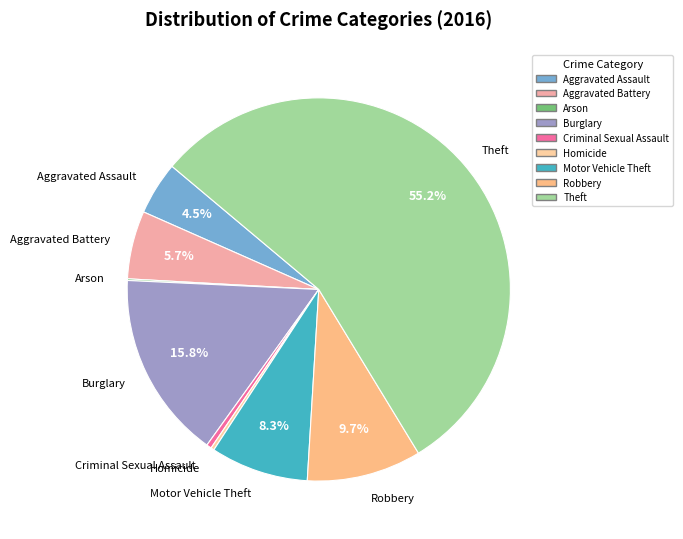

True or false: Theft accounts for 47% of the total.

False